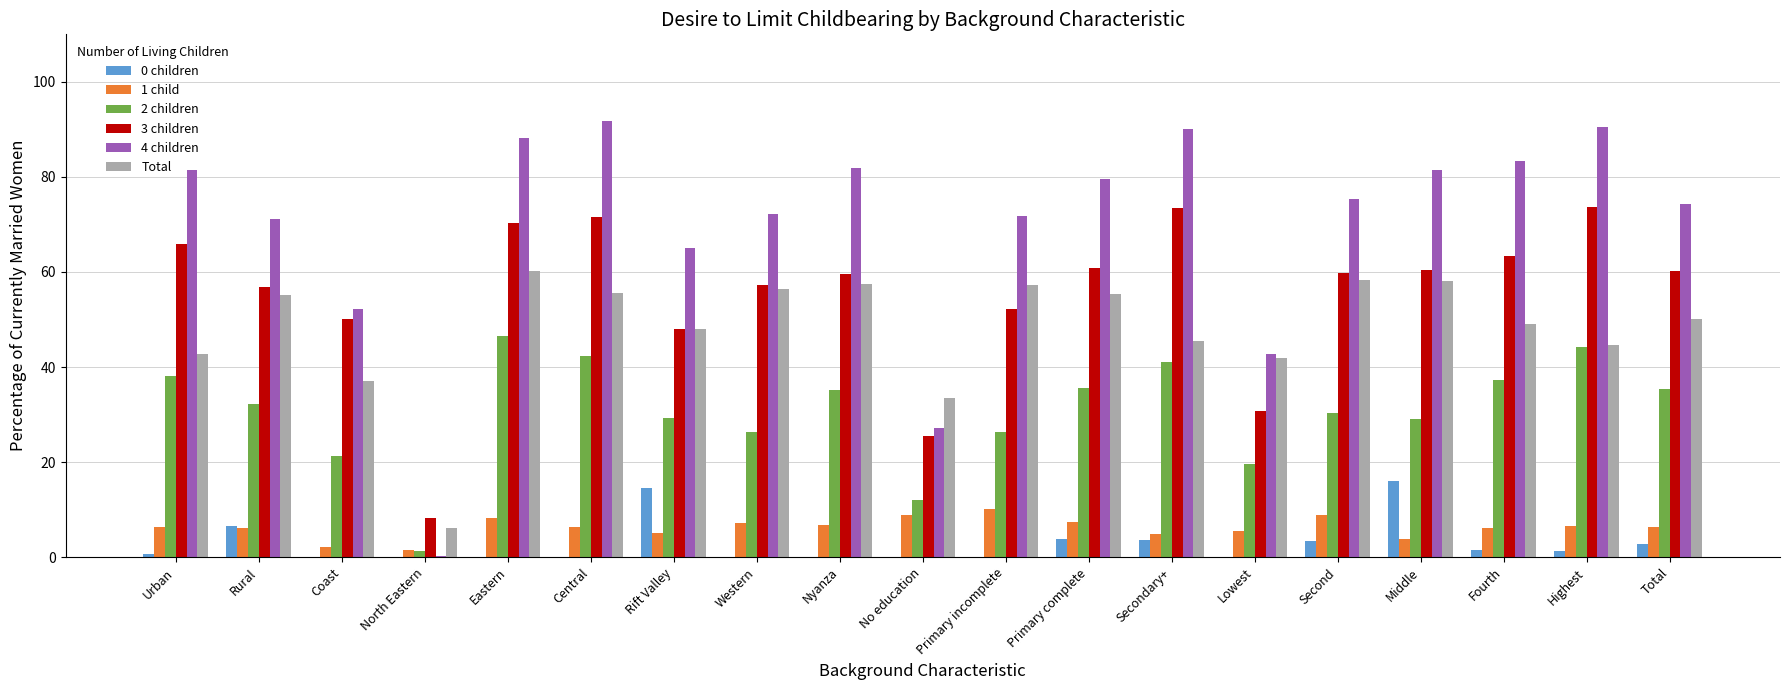

Is the value of 4 children at North Eastern greater than the value of 1 child at Fourth?

No